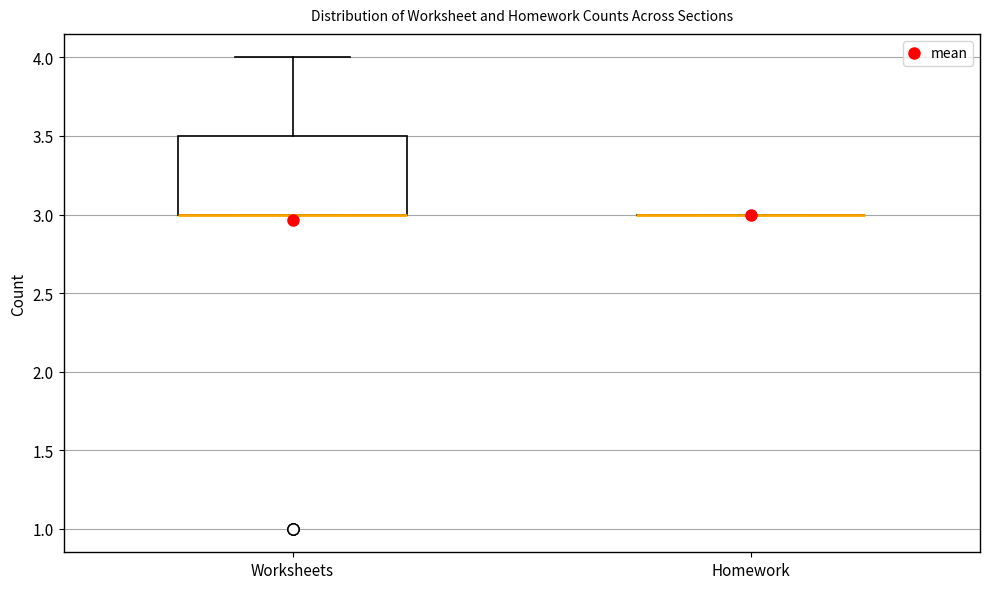

Reading left to right, read every box against the y-axis: the position of its median line, the range the box covers, and the ends of its whiskers. The values are not printed on the chart, so give them approximately, as read against the axis.

Worksheets: median 3.0 (drawn on the box's lower edge), box 3.0 to 3.5, whiskers 3.0 to 4.0
Homework: box collapsed to a line at 3.0, whiskers 3.0 to 3.0